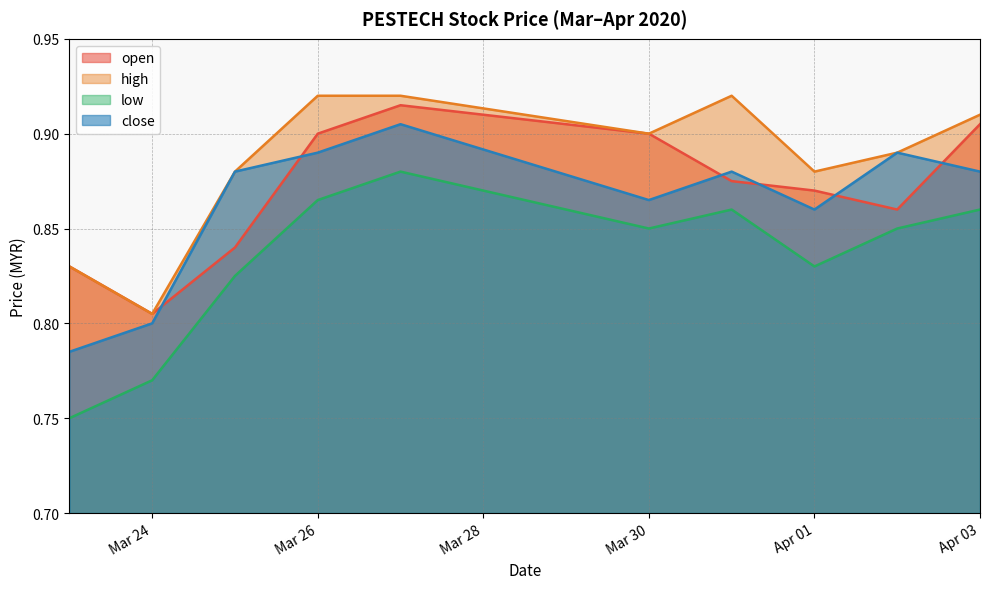

The value of close at 2020-04-02 is 0.9. True or false?

True